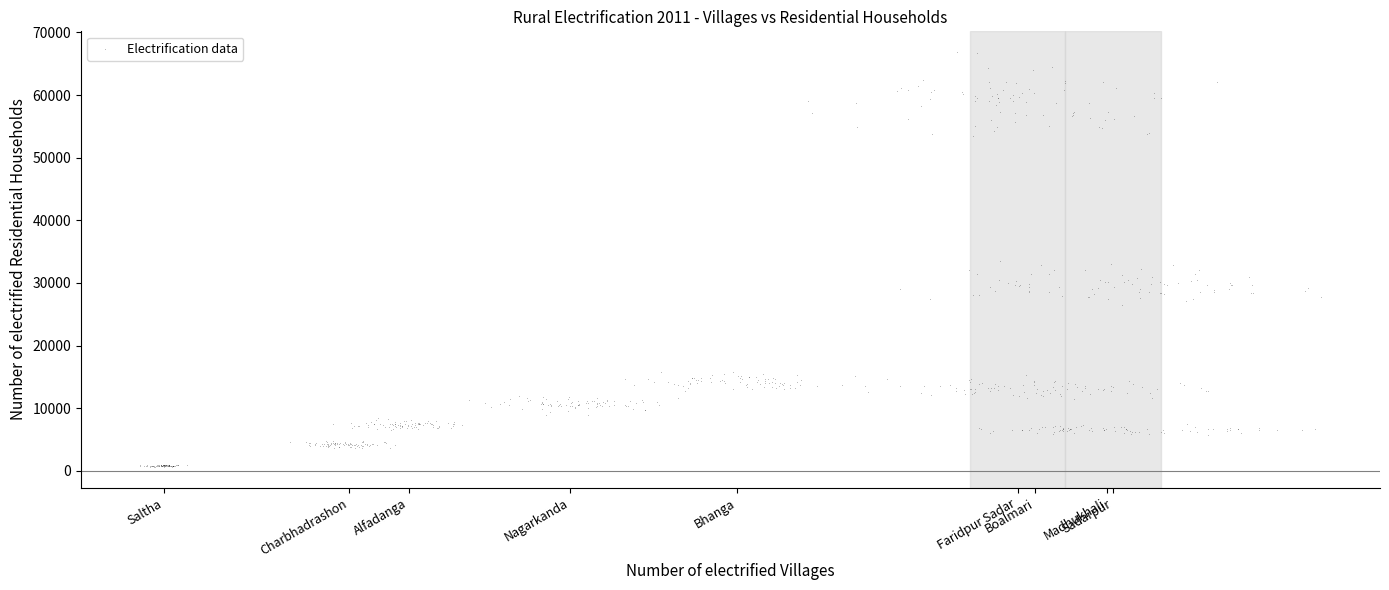

What is the range of X values (max minus min)?

197.9